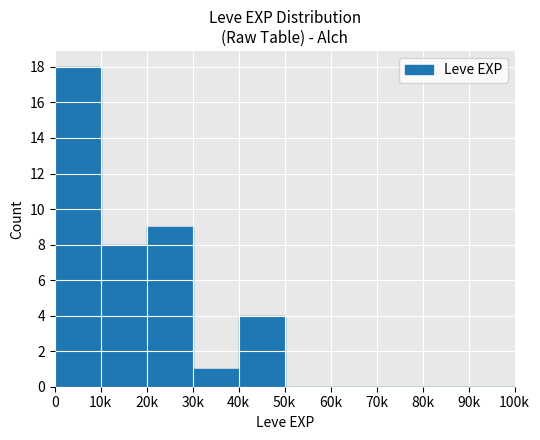

Are the bars horizontal?

No